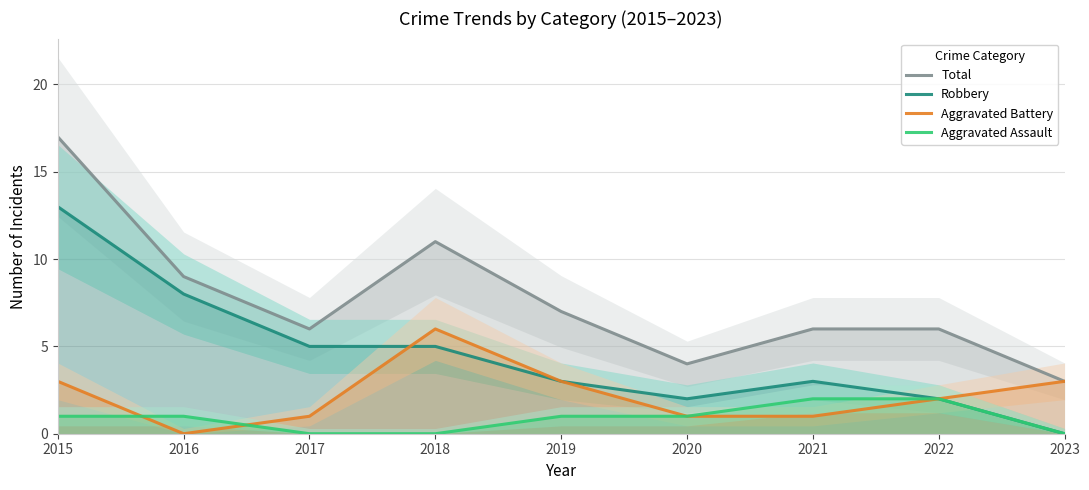

Is it true that Total equals 11 at 2022?

False